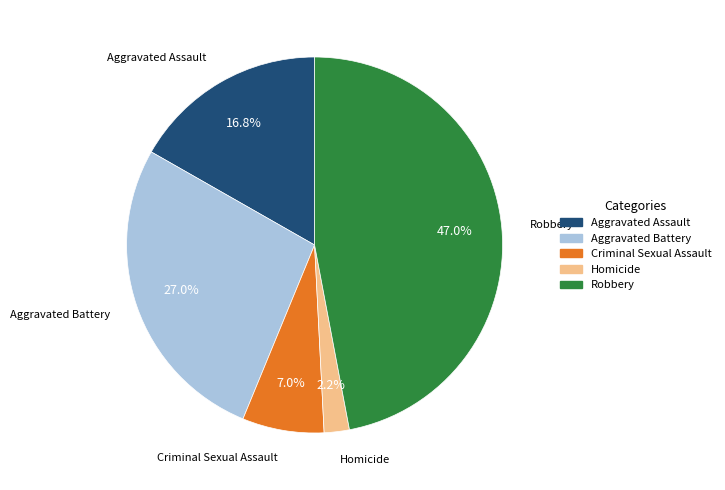

The Aggravated Battery slice represents 27% of the pie. True or false?

True